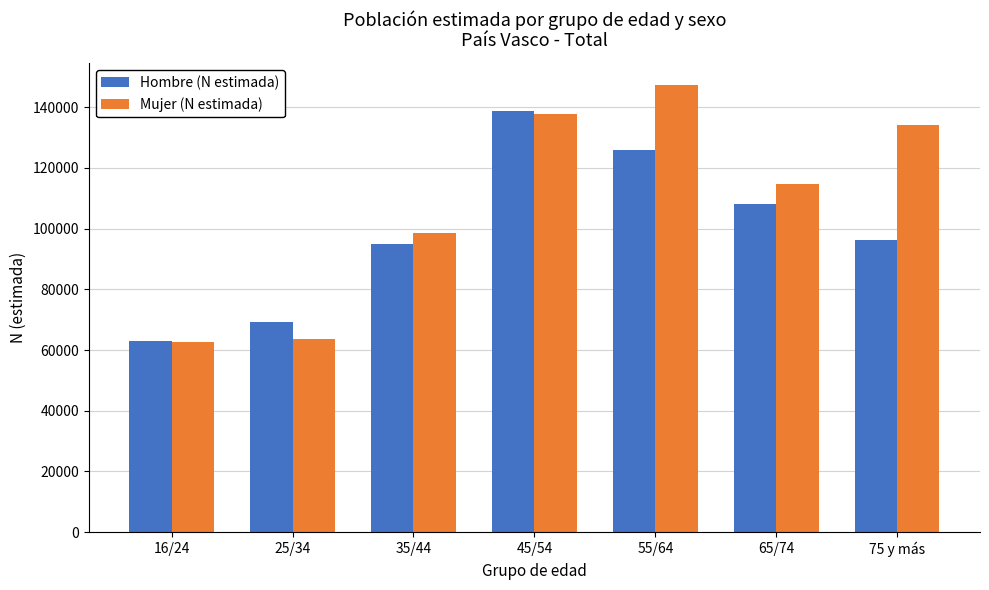

Count the number of data series in this chart.

2